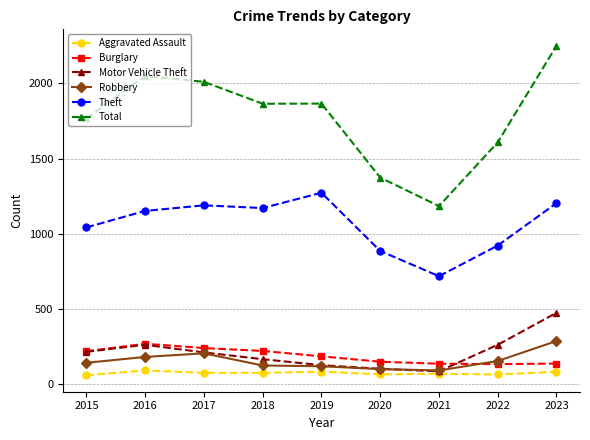

How many lines are shown in the chart?

6